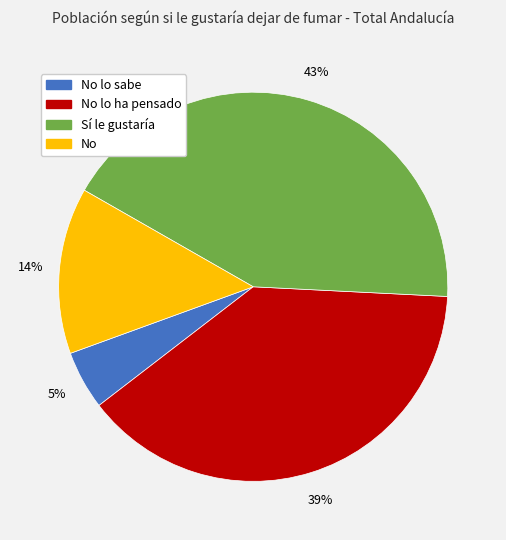

Is there a majority slice in this chart?

No